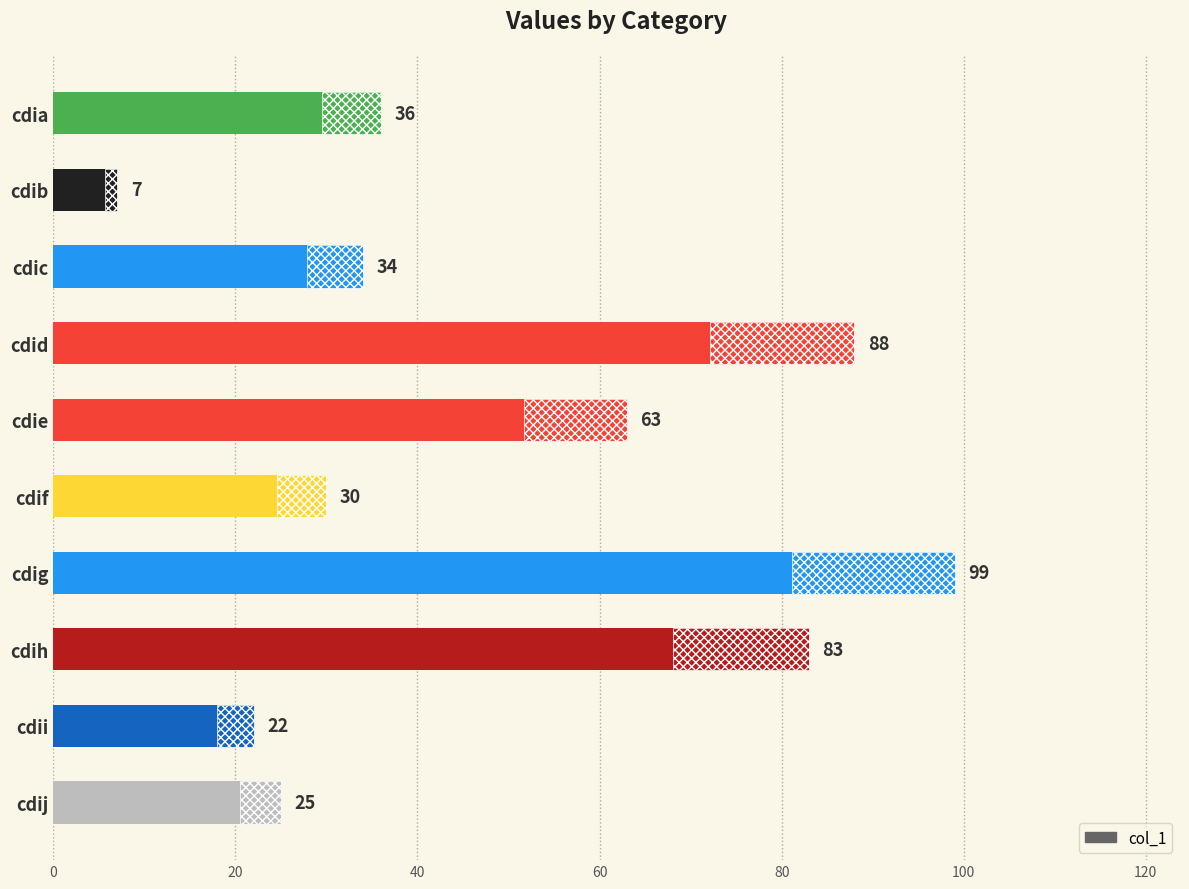

Reading right to left, transcribe all the data shown in this chart.

36	7	34	88	63	30	99	83	22	25